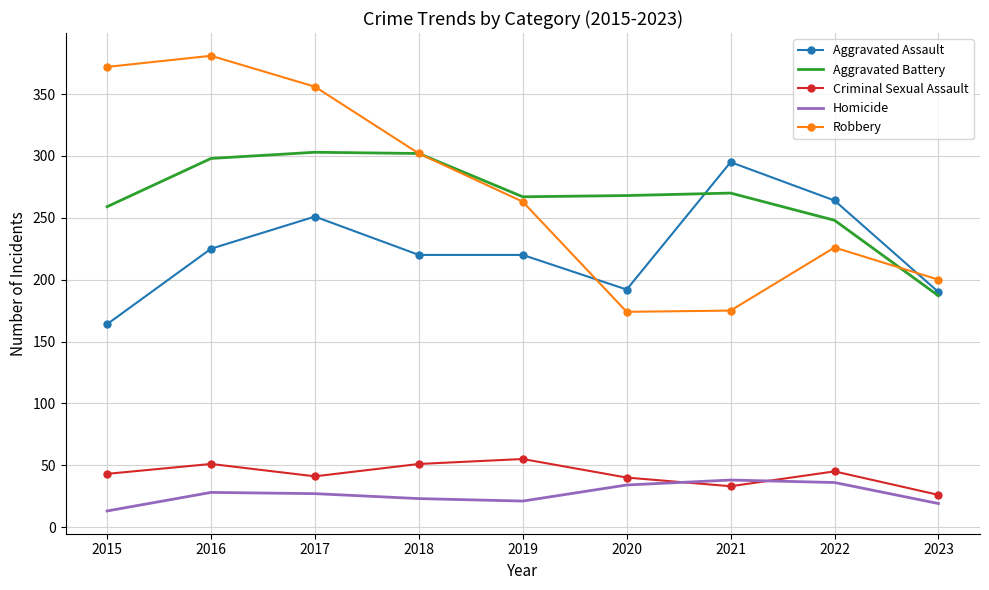

At how many categories does at least one series exceed 368?

2